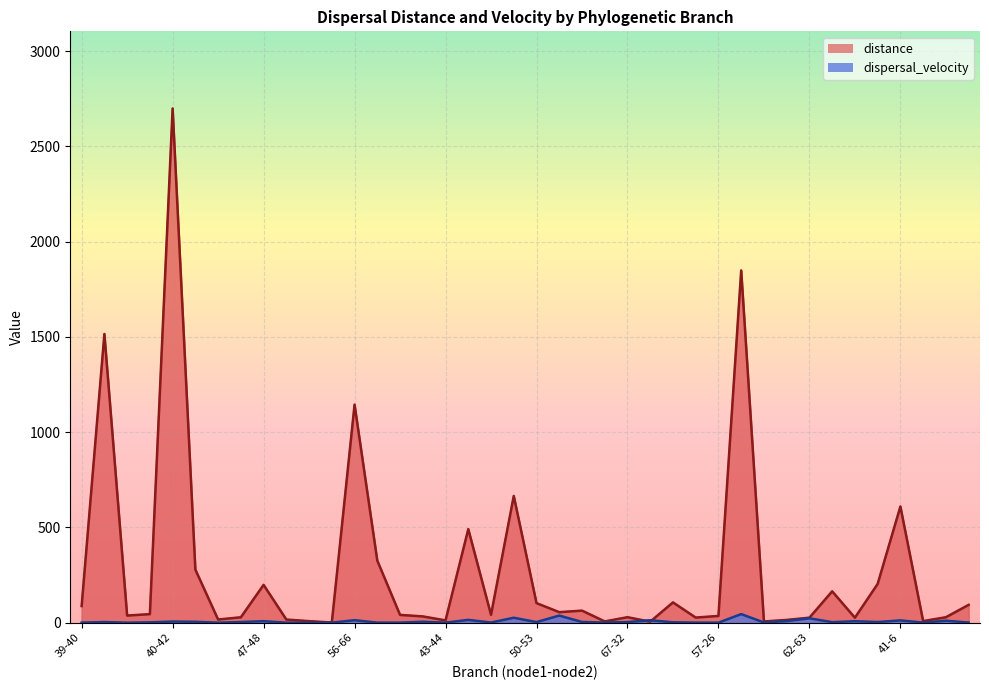

How many values in the distance series are below 41?

19